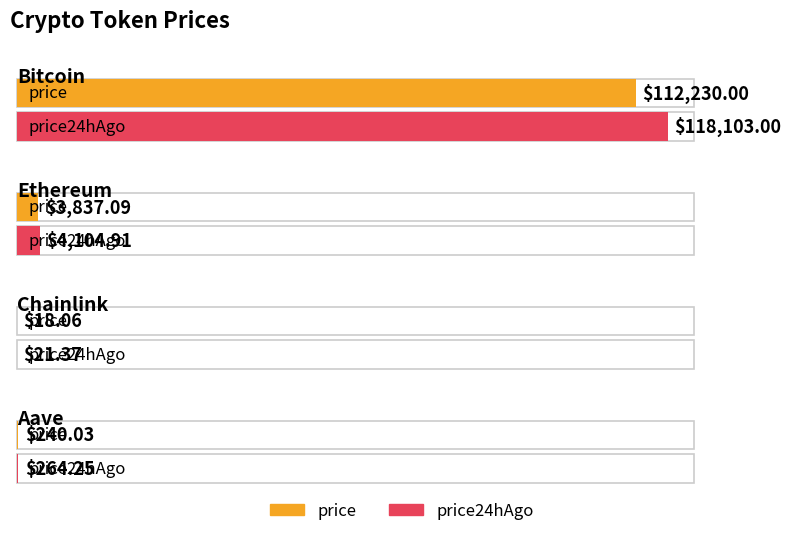

Does the chart contain any negative values?

No